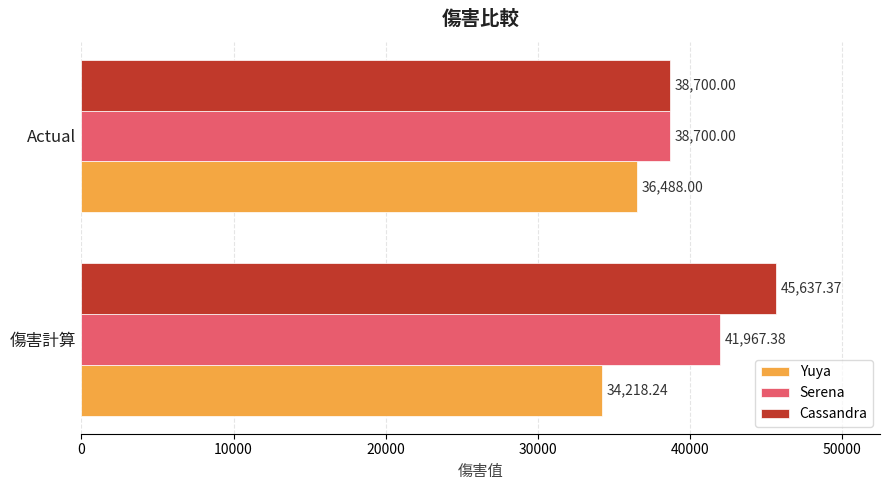

Which series has the widest spread of values?

Cassandra